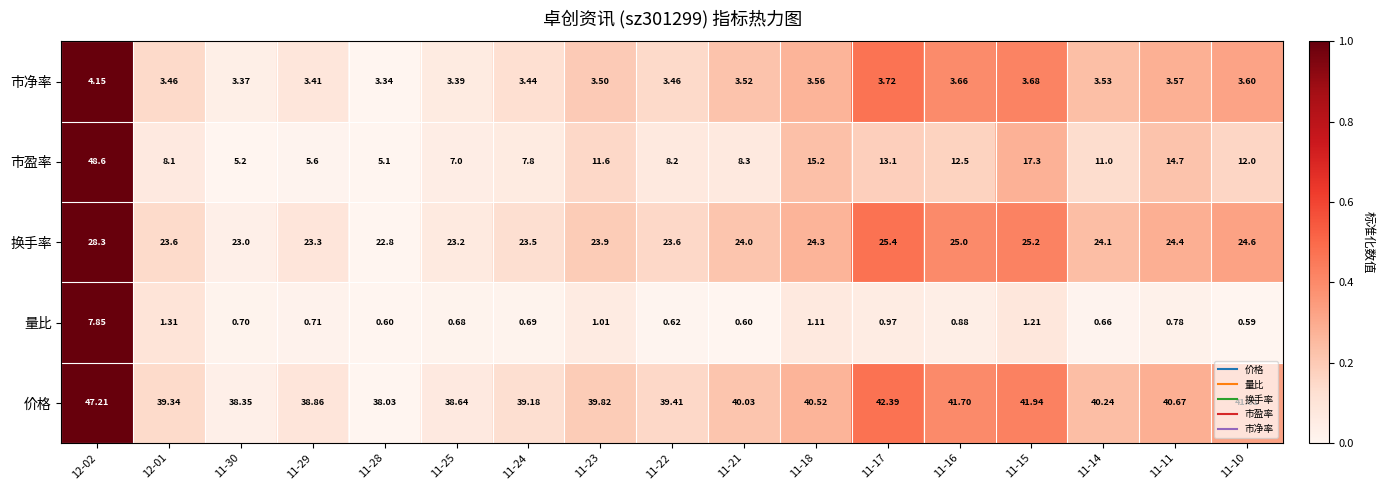

Which series changed the most between 11-23 and 11-18?

市盈率